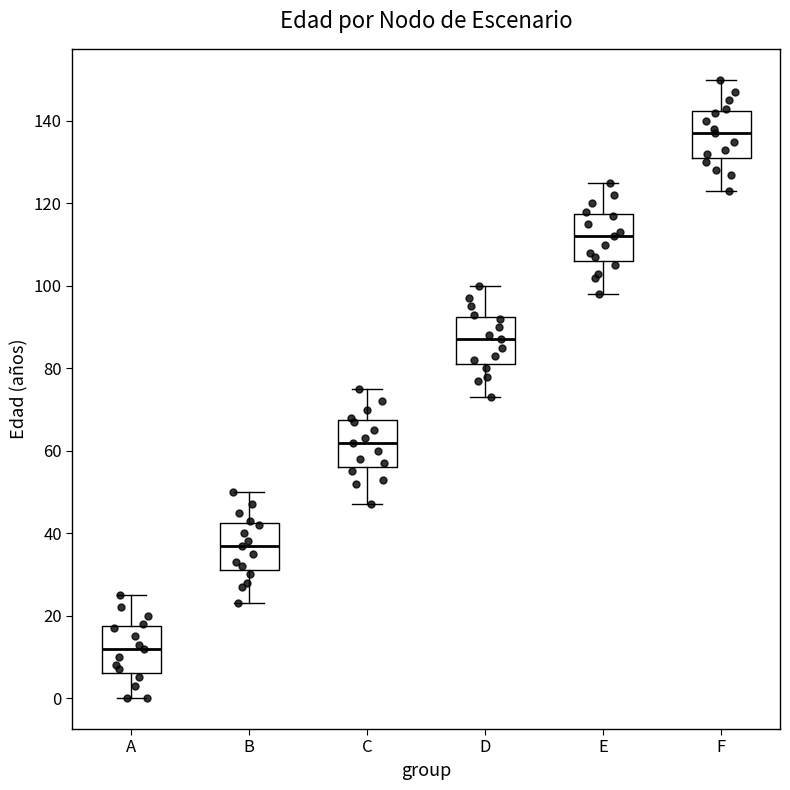

Reading left to right, read every box against the y-axis: the position of its median line, the range the box covers, and the ends of its whiskers. The values are not printed on the chart, so give them approximately, as read against the axis.

A: median 12, box 6 to 18, whiskers 0 to 26
B: median 38, box 32 to 42, whiskers 24 to 50
C: median 62, box 56 to 68, whiskers 48 to 76
D: median 88, box 82 to 92, whiskers 74 to 100
E: median 112, box 106 to 118, whiskers 98 to 126
F: median 138, box 132 to 142, whiskers 124 to 150